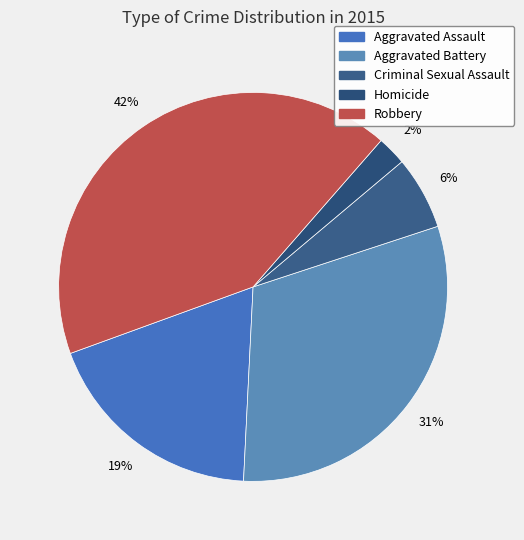

Does Homicide account for over 50% of the chart?

No